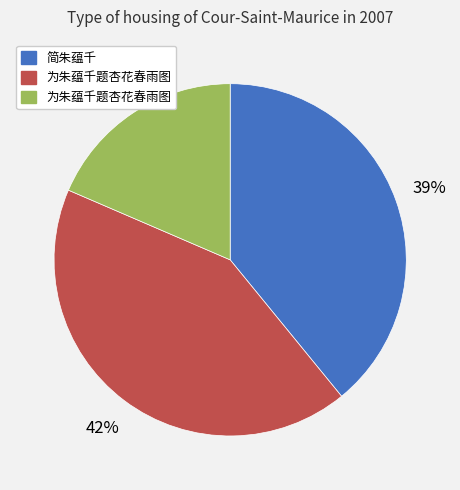

Is there any slice that represents more than half of the pie?

No